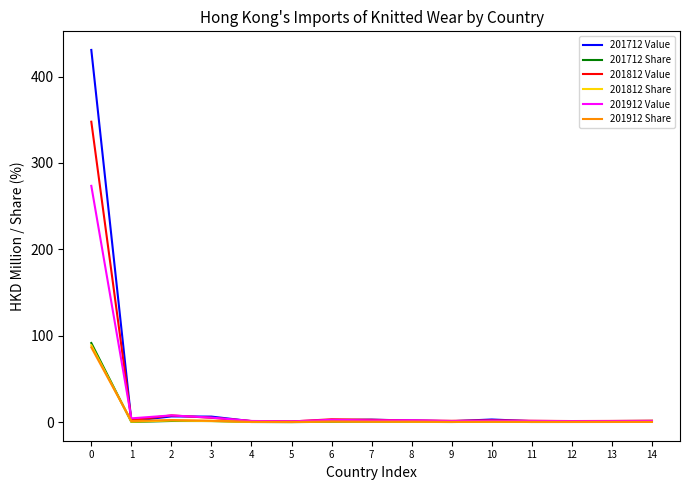

What is the total value across all series at 0?

1319.1